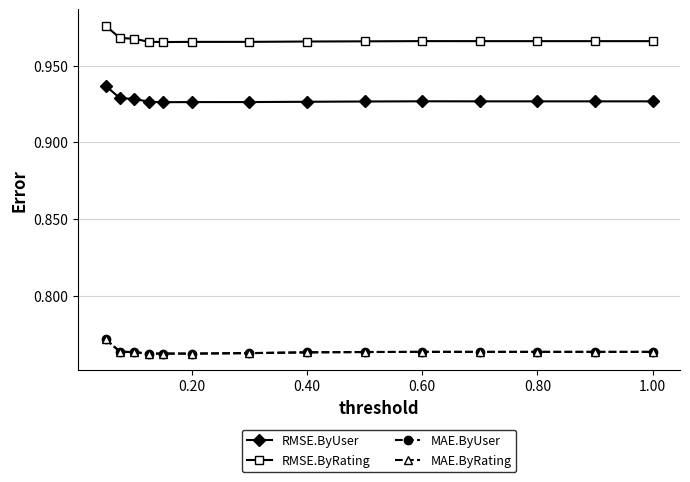

What is the value of the RMSE.ByRating point at the 5th from the left?

1.0